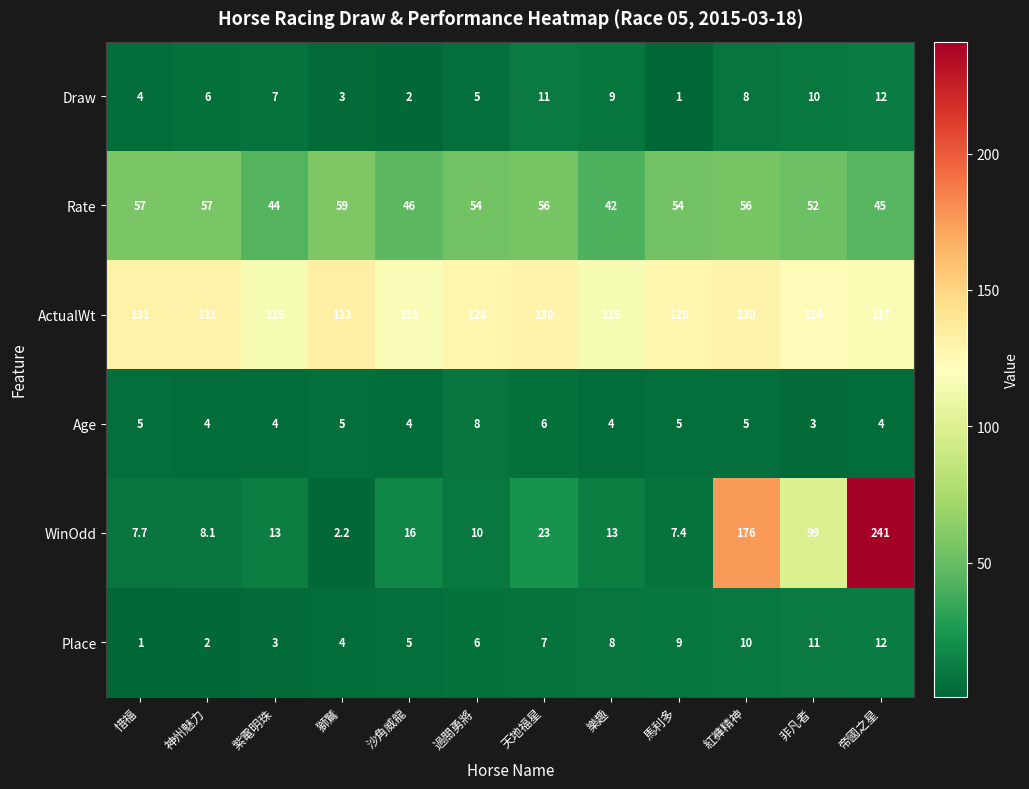

What is the lowest value of the Draw series?

1.0